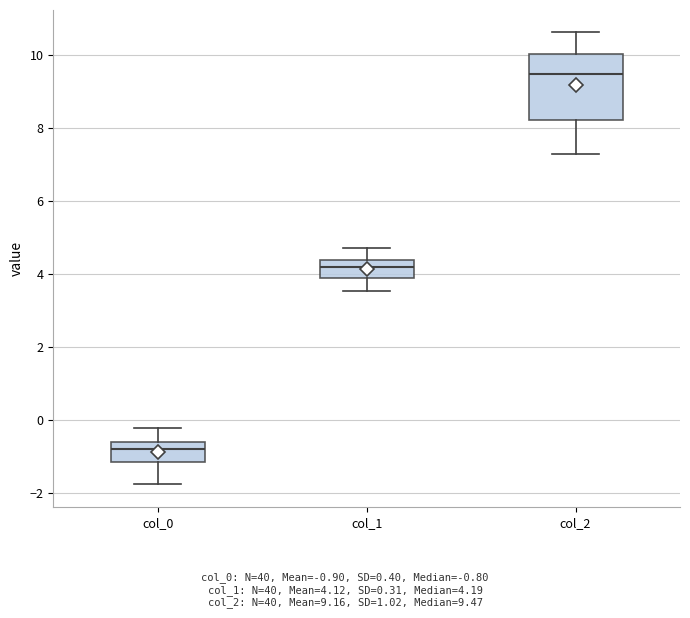

Which box has the highest median line?

col_2